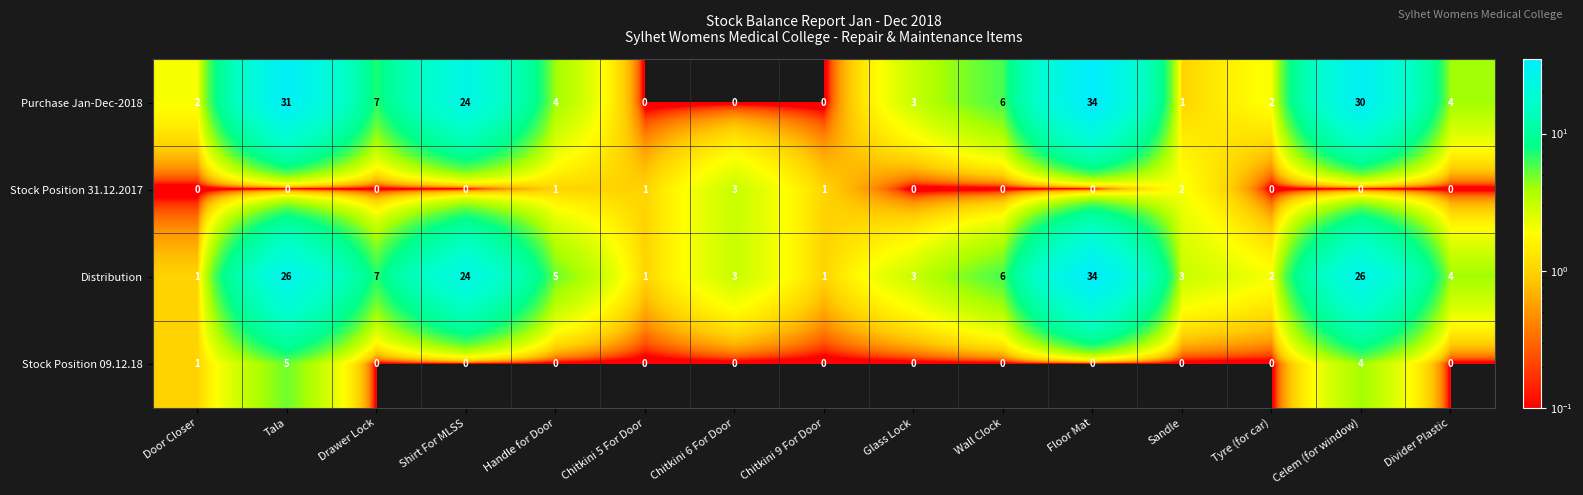

Count the Stock Position 09.12.18 values in the range 0 to 1.

13